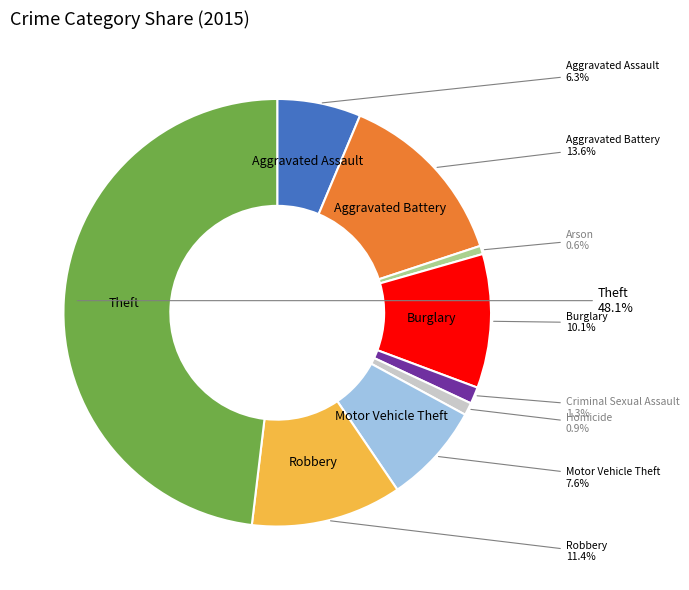

Does any single category account for the majority?

No